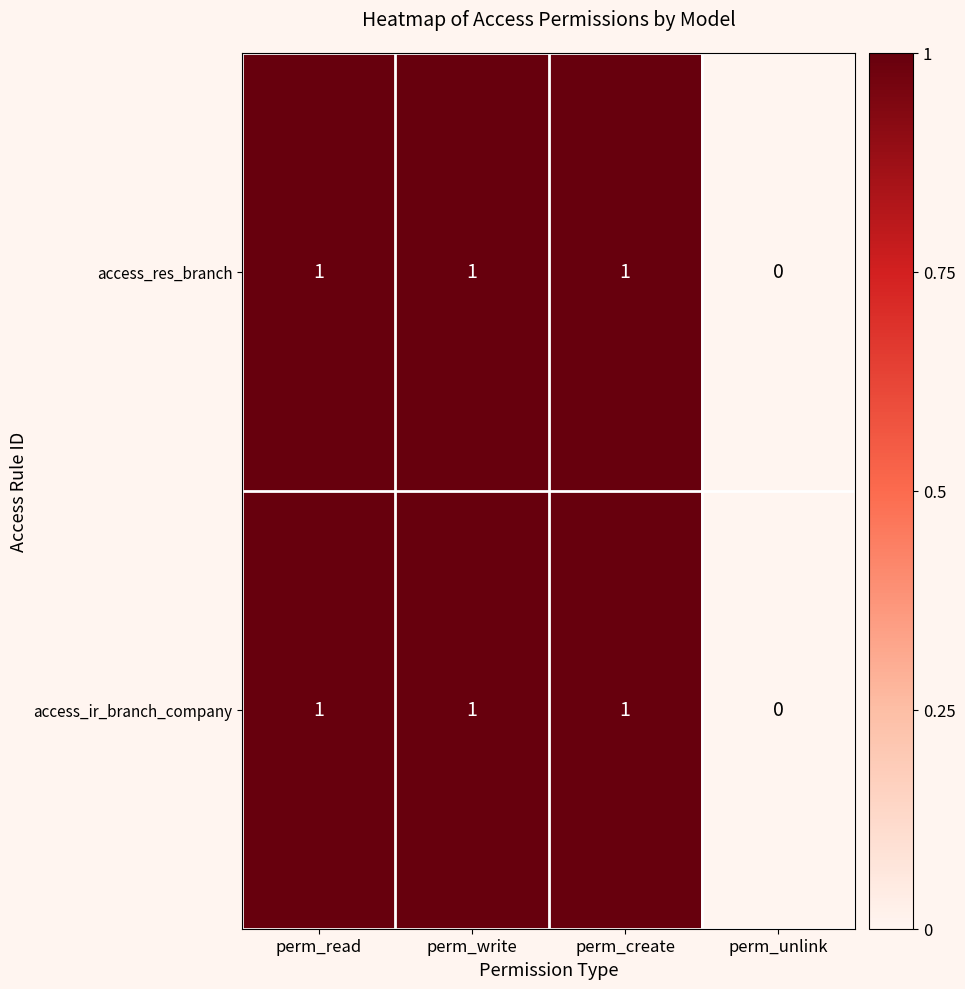

Count the access_ir_branch_company values in the range 1 to 2.

3